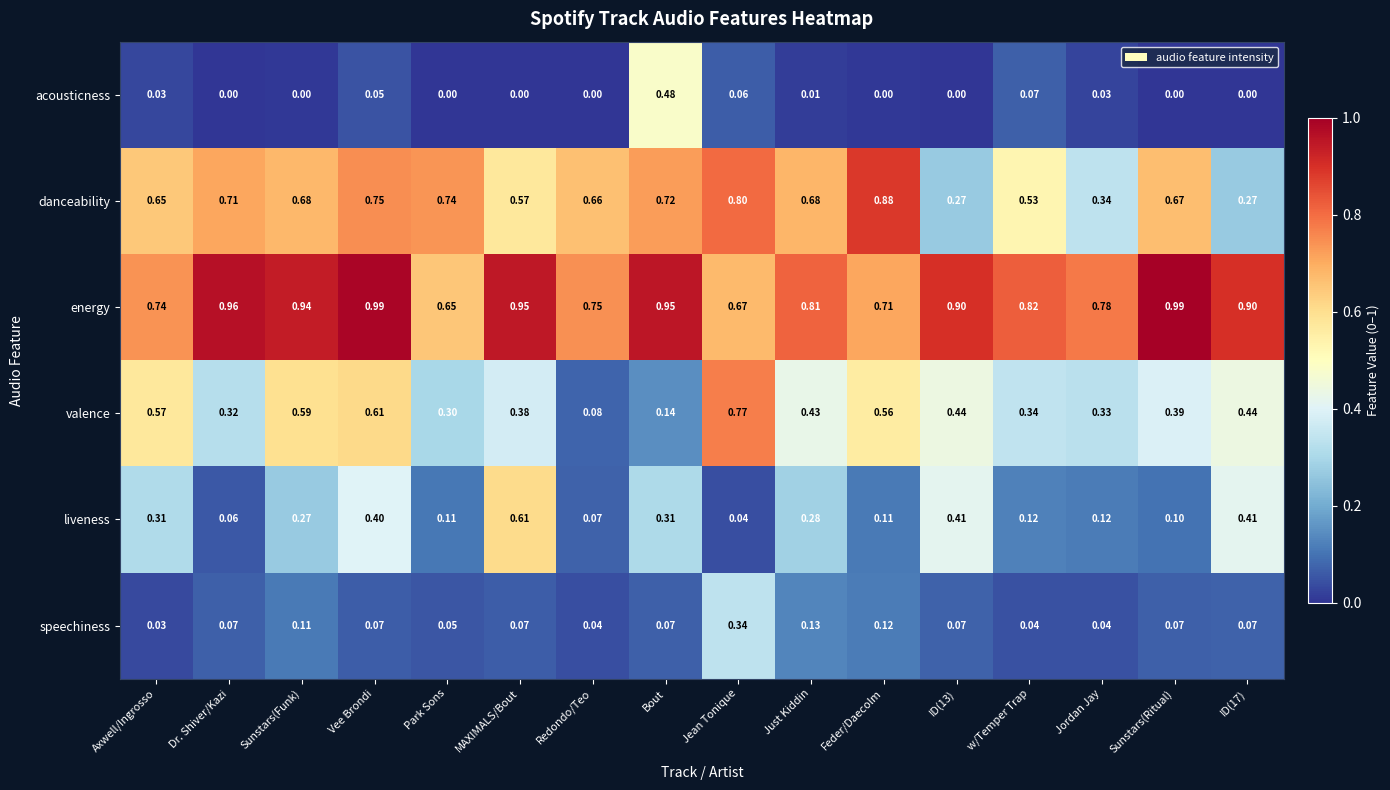

At which label is speechiness closest to 0?

Axwell/Ingrosso